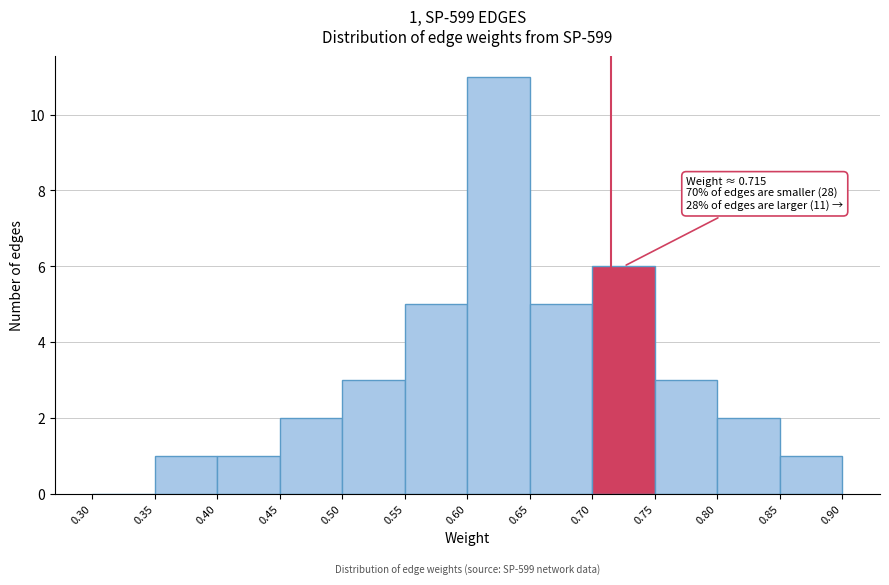

Which range on the x-axis has the tallest bar?

0.60 to 0.65